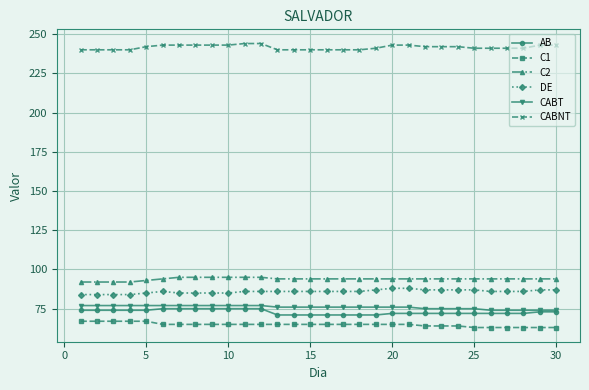

What is the lowest value of the C2 series?

92